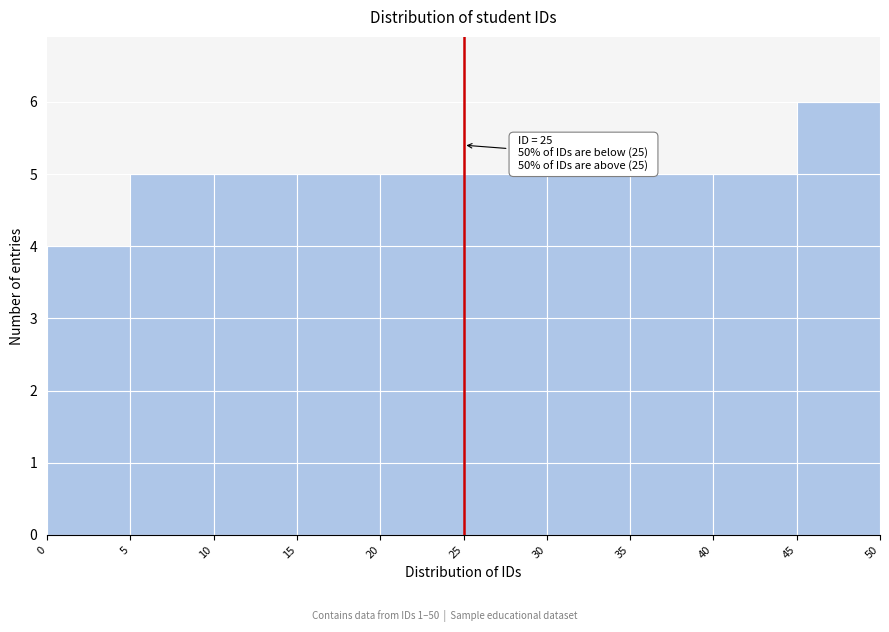

Over which range of the x-axis is the bar tallest?

45 to 50